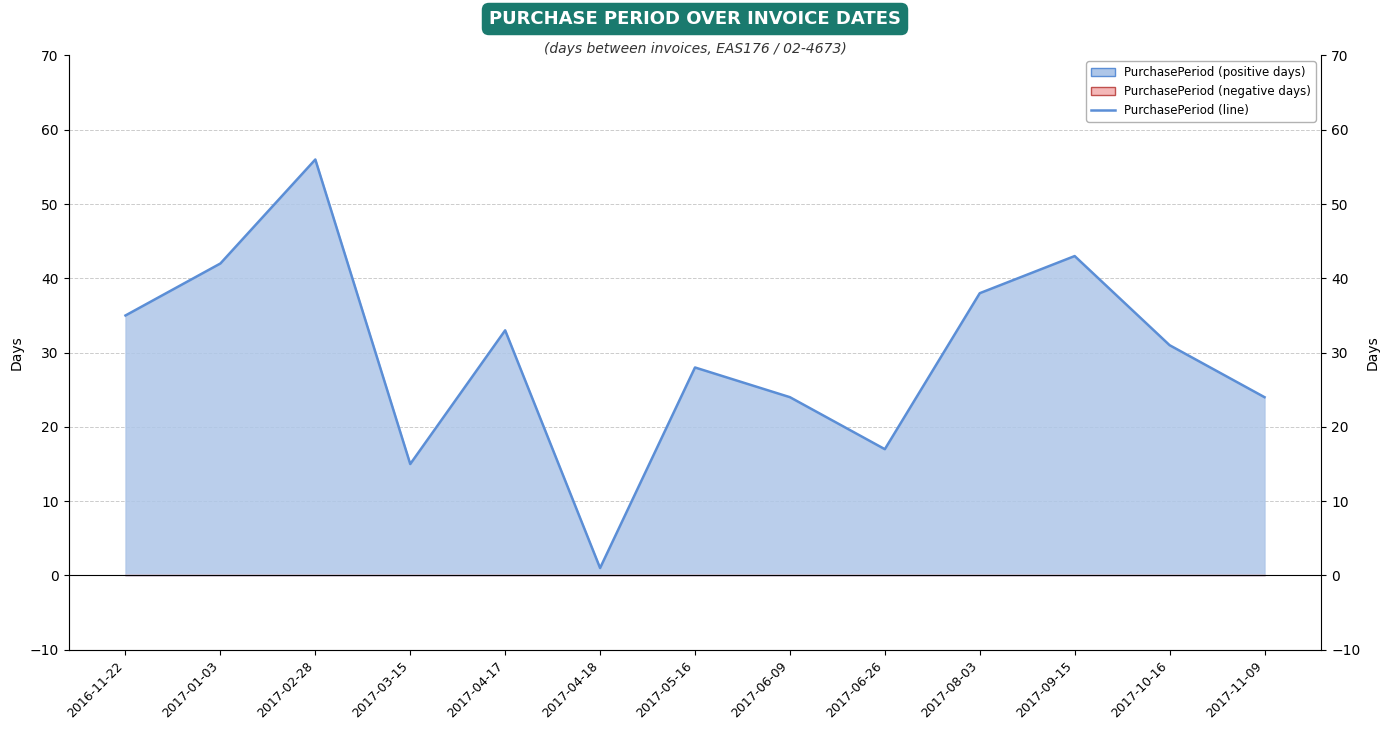

What is the sum of the values at 2017-06-09 and 2017-10-16?

55